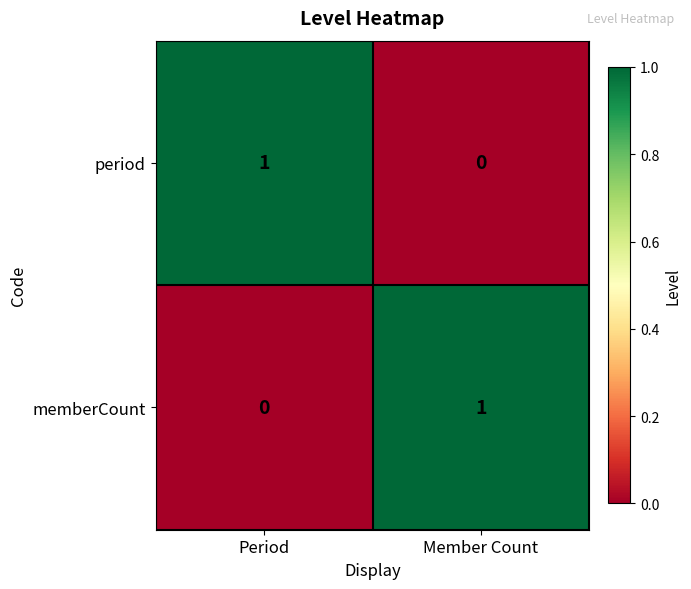

The value of period at Member Count is 0. True or false?

True